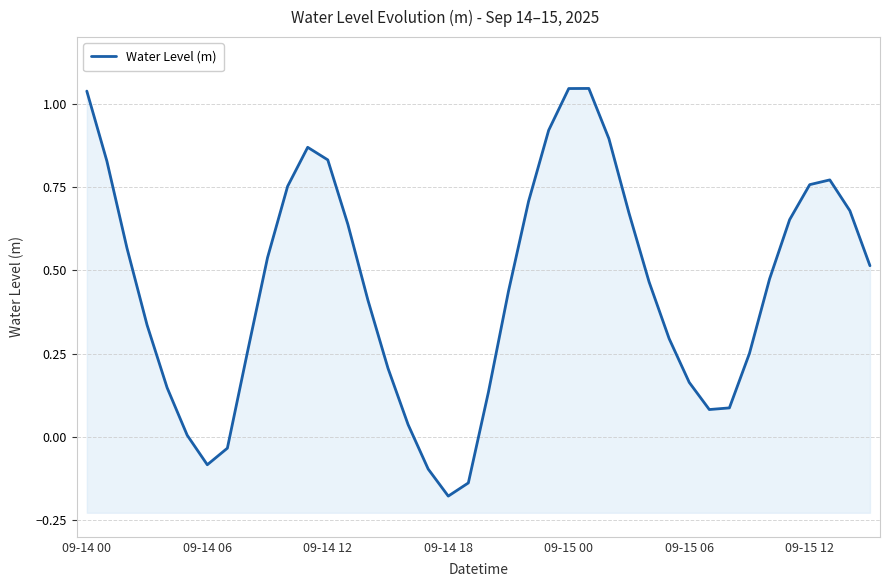

Reading left to right, list all the values displayed in this chart.

1.0	0.8	0.6	0.3	0.1	0.0	-0.1	-0.0	0.3	0.5	0.8	0.9	0.8	0.6	0.4	0.2	0.0	-0.1	-0.2	-0.1	0.1	0.4	0.7	0.9	1.0	1.0	0.9	0.7	0.5	0.3	0.2	0.1	0.1	0.3	0.5	0.7	0.8	0.8	0.7	0.5